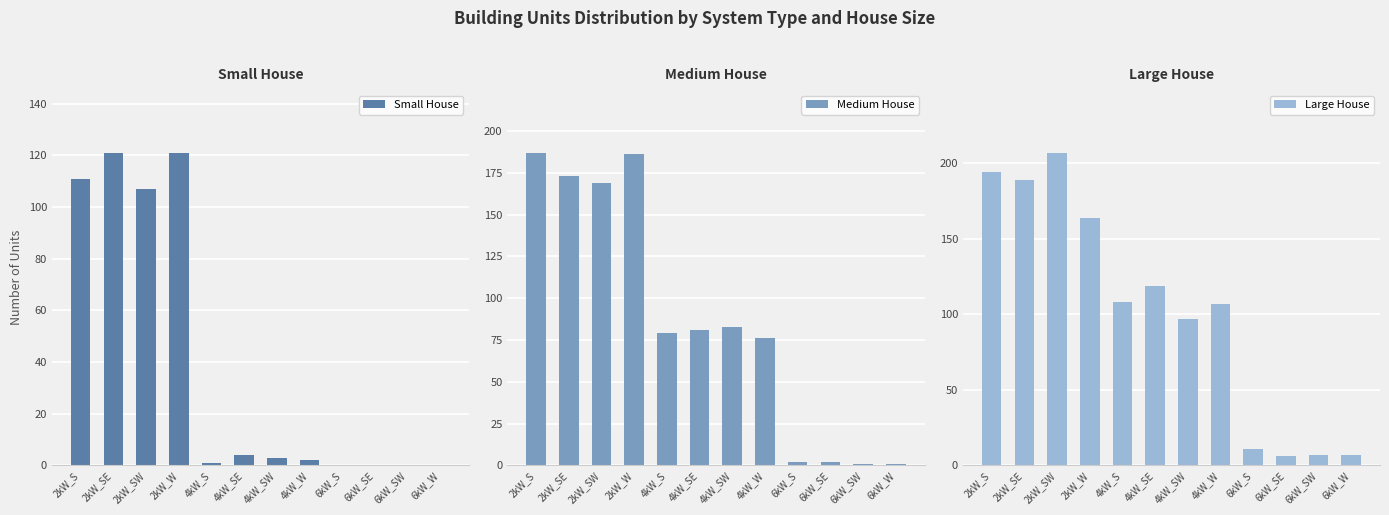

List the series in order of their overall mean, highest first.

Large House, Medium House, Small House